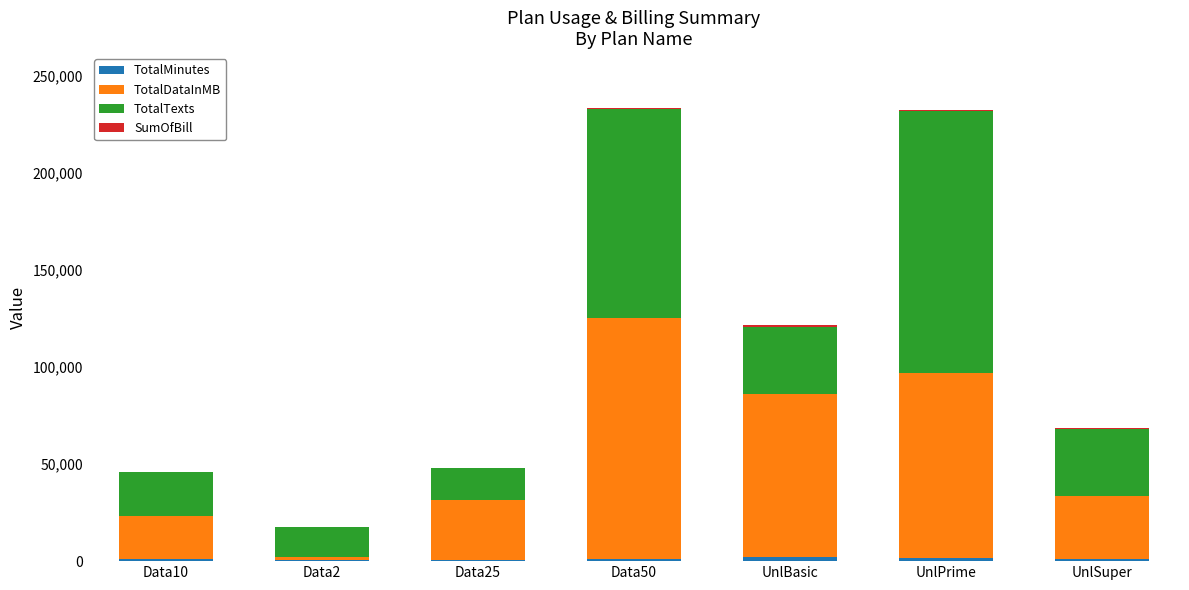

Does the chart contain stacked bars?

Yes